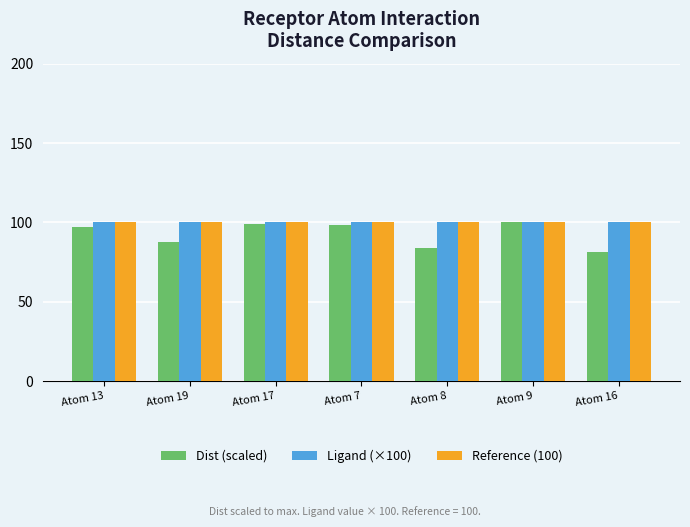

What is the total value across all series at Atom 7?

298.5